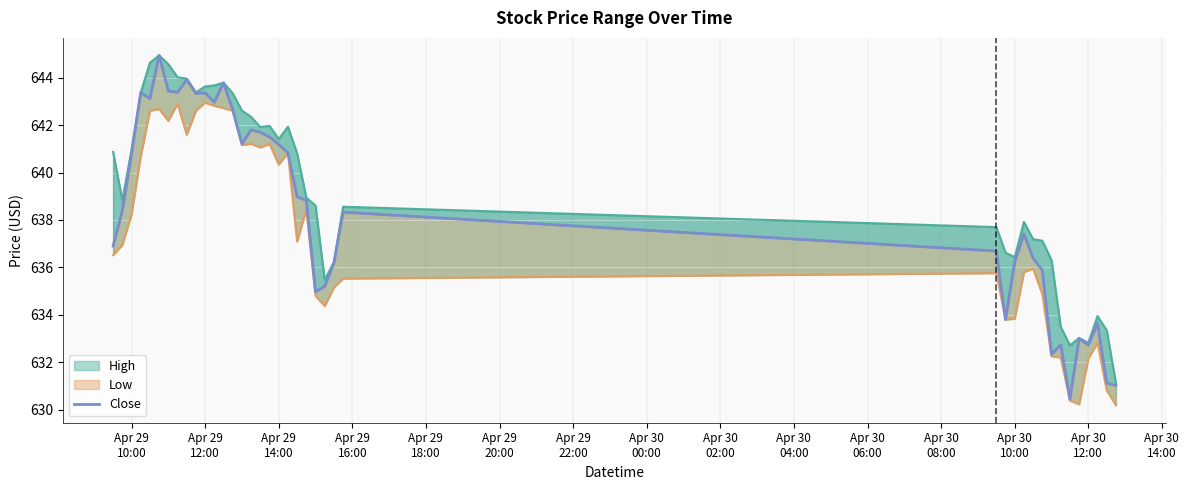

In Close, how many points are higher than both neighbors (excluding endpoints)?

11